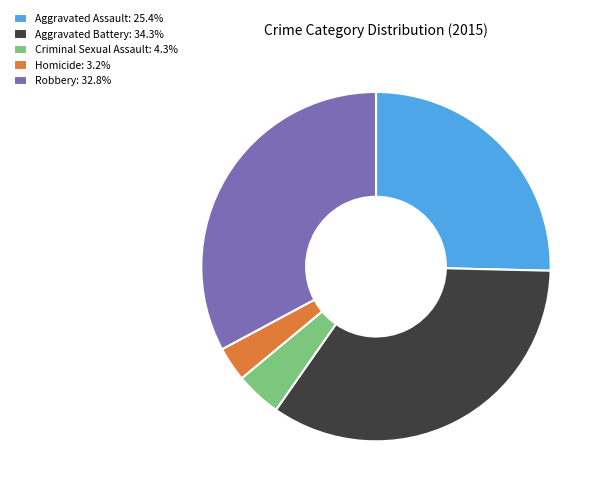

Is there any slice that represents more than half of the pie?

No